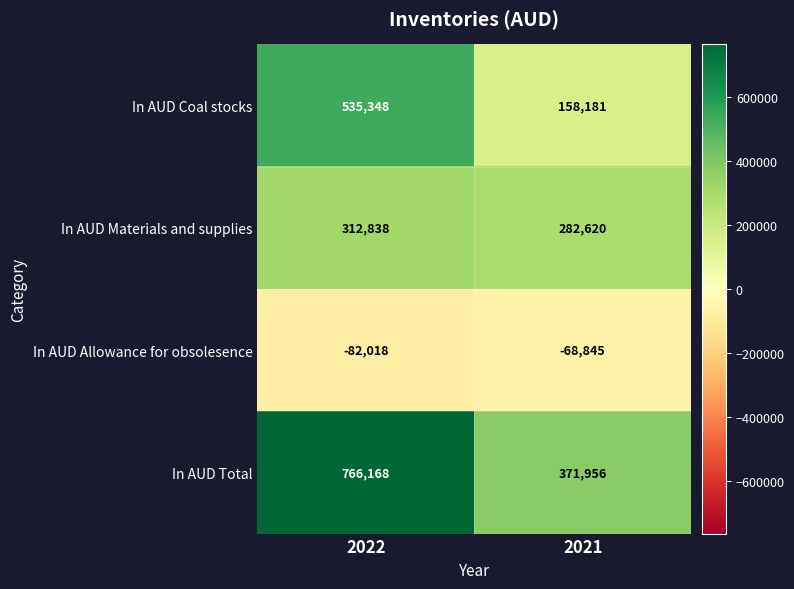

The value of In AUD Coal stocks at 2021 is 158181. True or false?

True